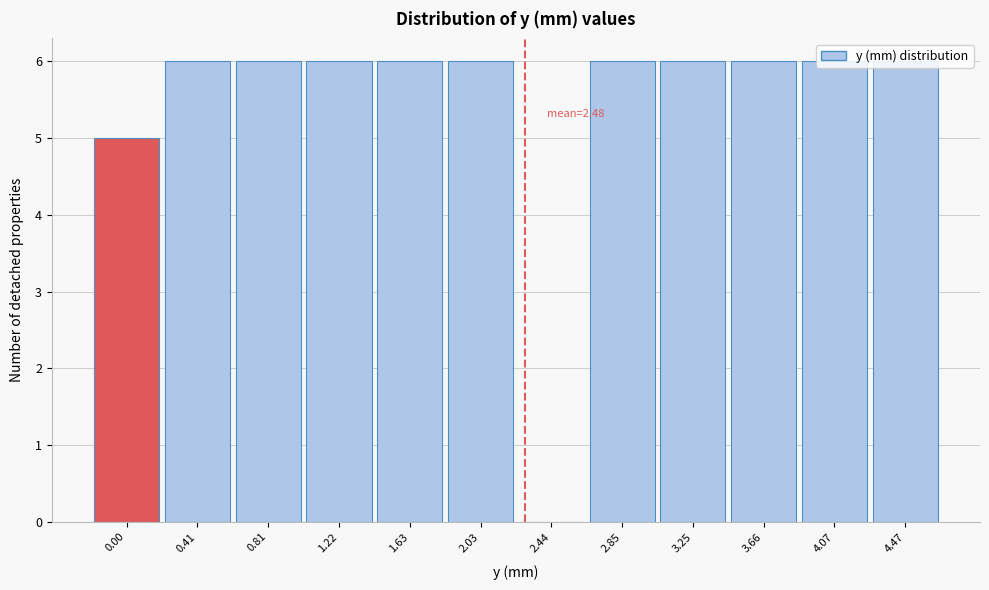

What is the sum of all values?

65